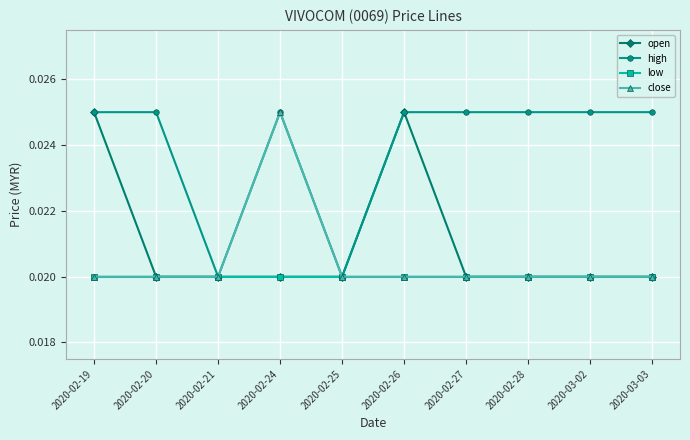

Which series has the largest total across all categories?

high